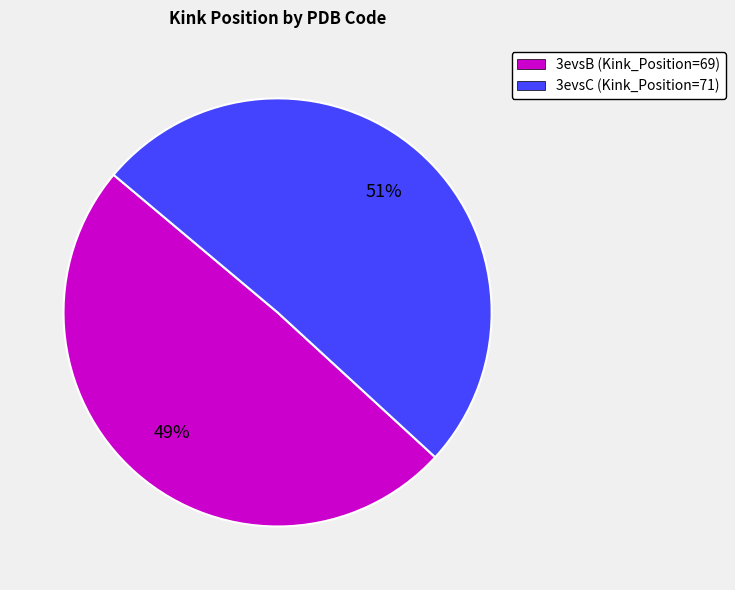

What is the largest slice in the pie chart?

3evsC